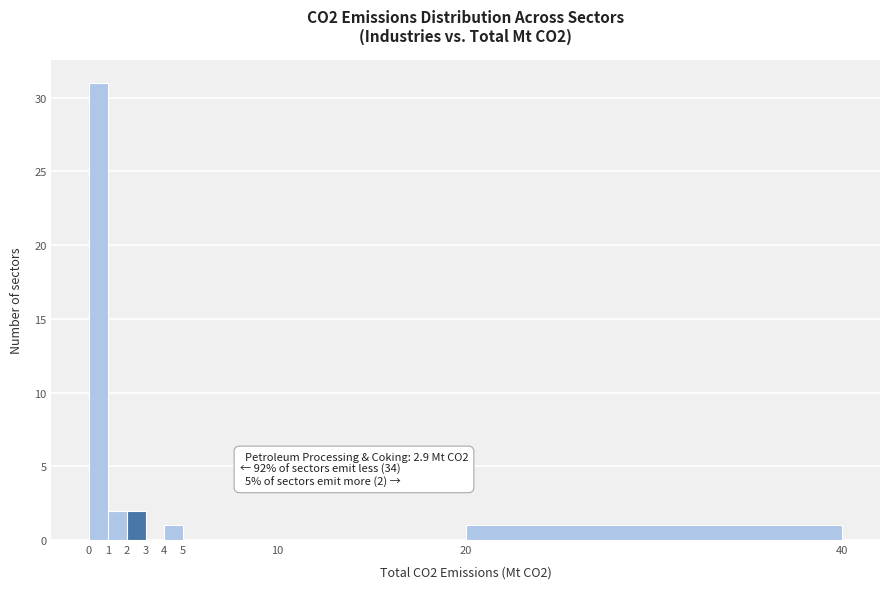

Which range on the x-axis has the tallest bar?

0 to 1